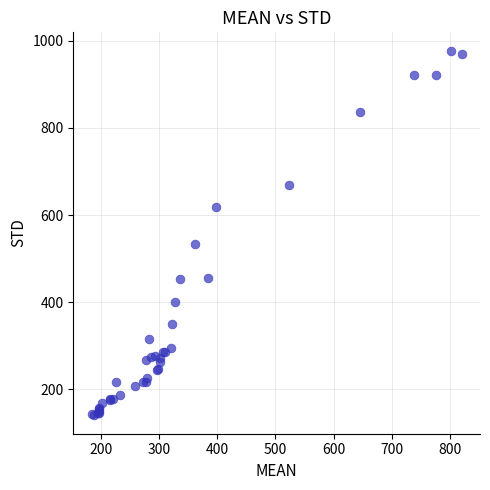

What Y value in the scatter plot is closest to 558?

533.2